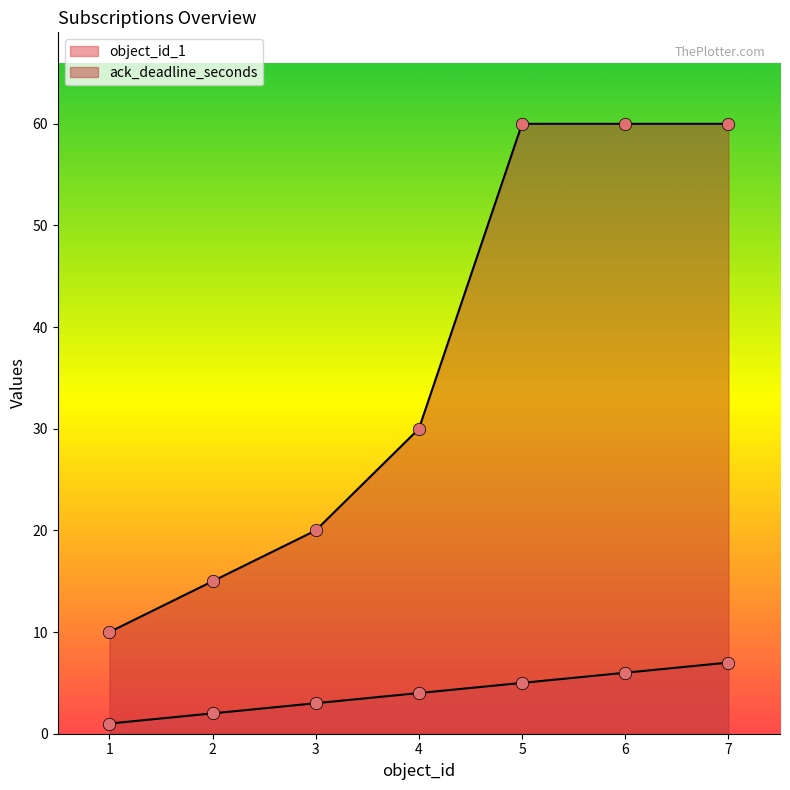

Which series has the widest spread of Y values?

ack_deadline_seconds